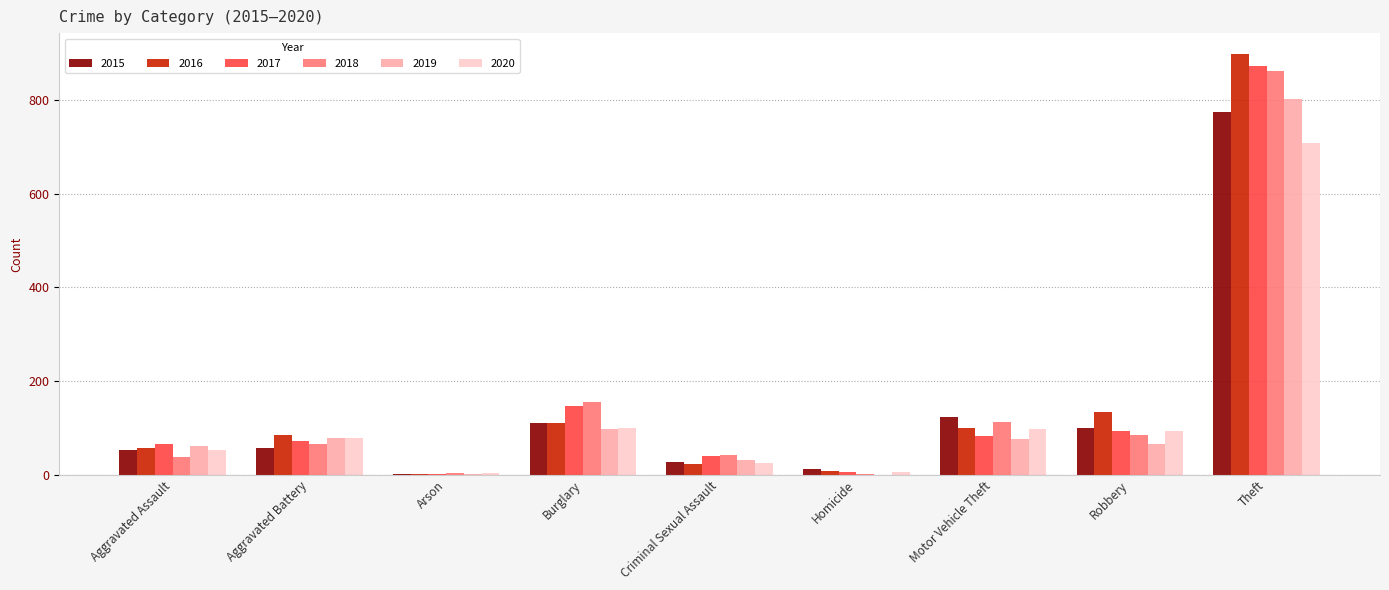

What are all the series names shown in the legend?

2015, 2016, 2017, 2018, 2019, 2020